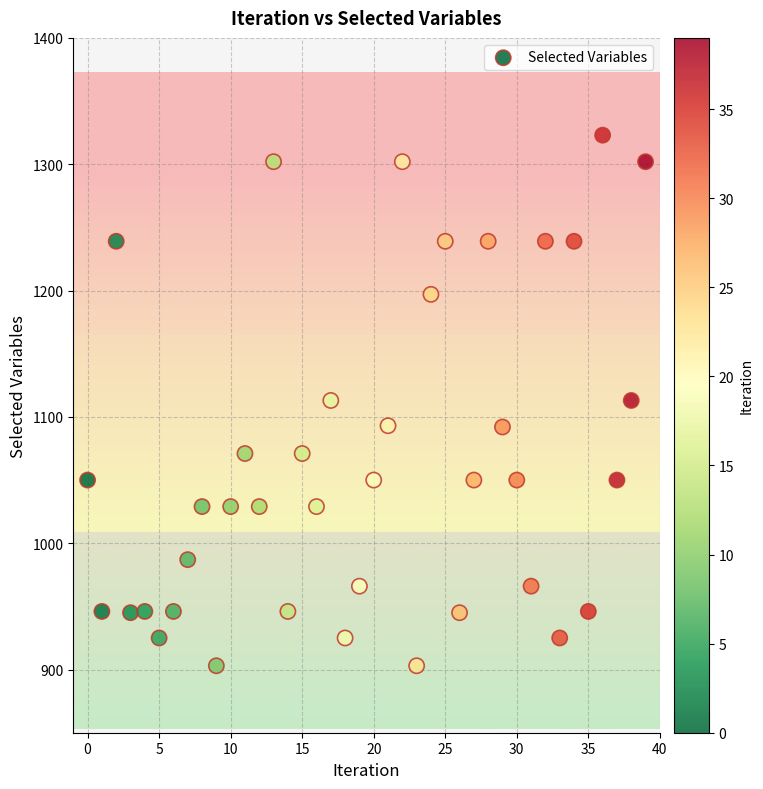

What is the range of Y values (max minus min)?

420